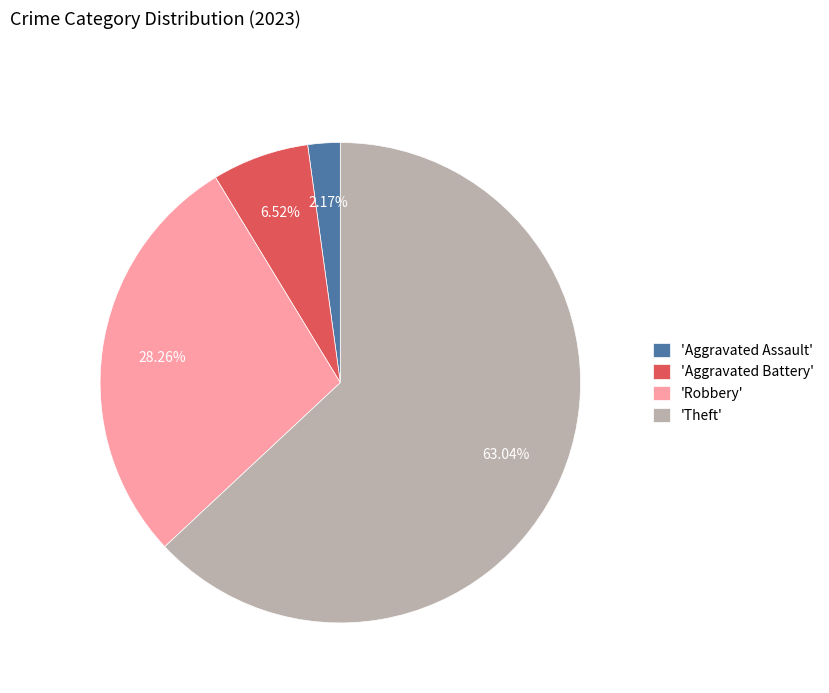

Rank the categories by value from lowest to highest.

'Aggravated Assault', 'Aggravated Battery', 'Robbery', 'Theft'